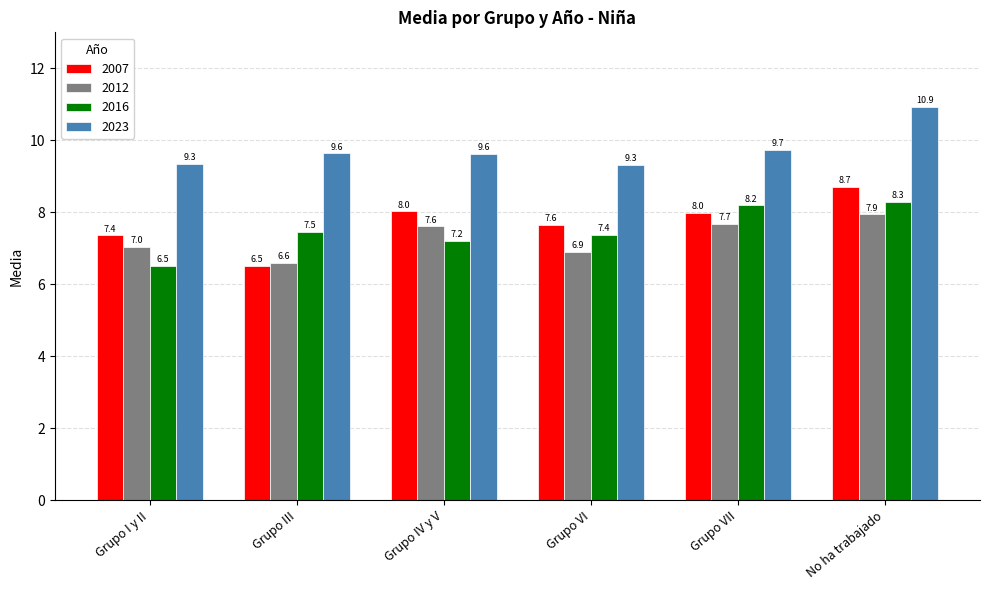

At which label is 2023 closest to 10?

Grupo VII